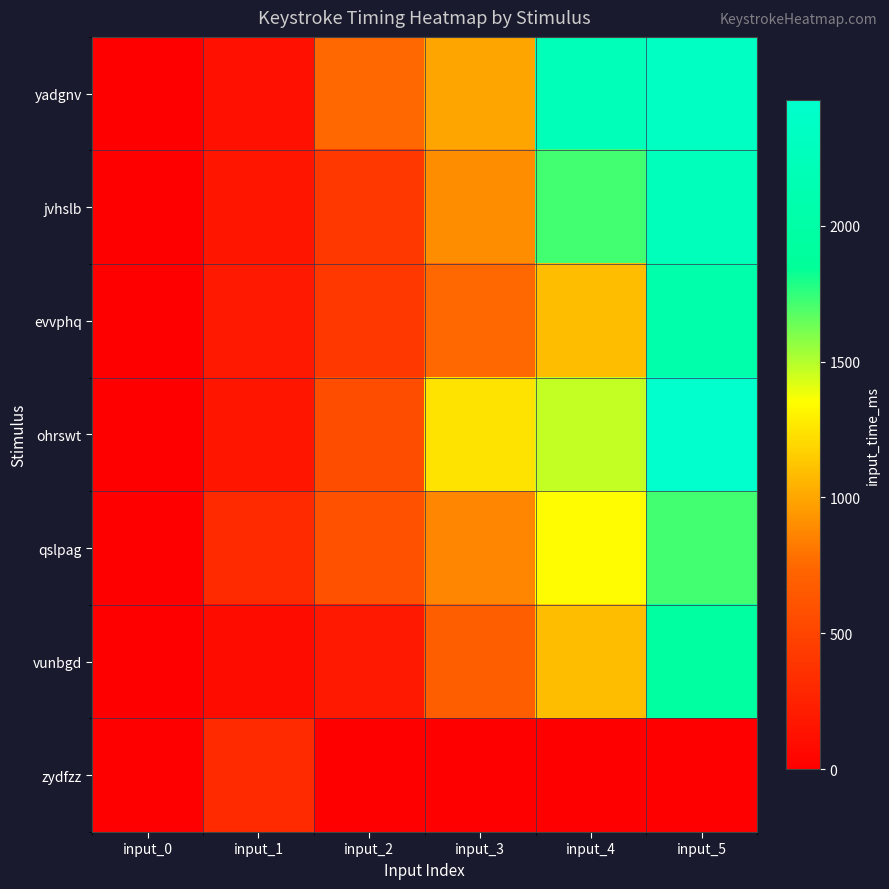

Which has a higher value, input_4 or input_5?

input_5